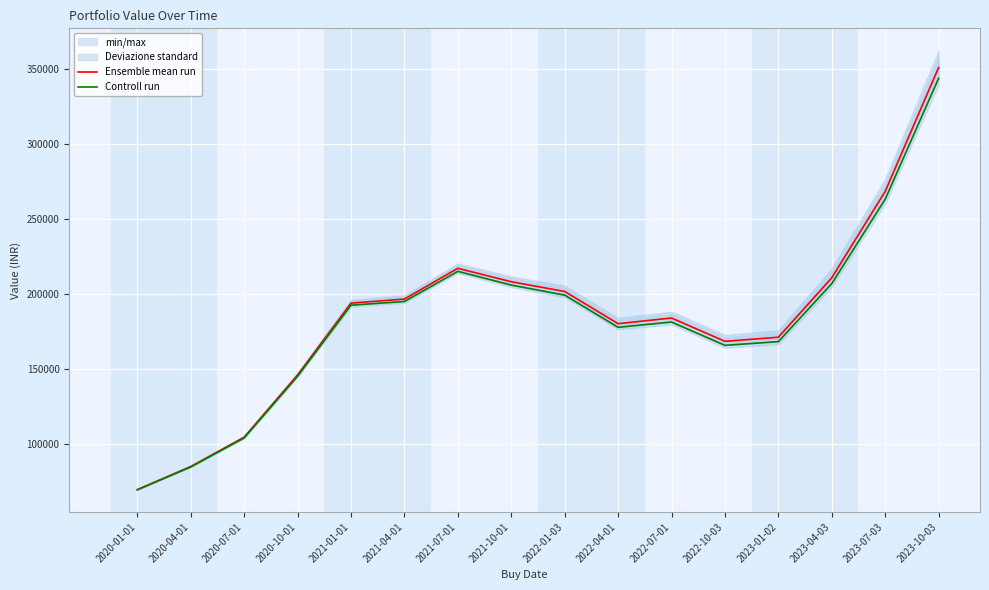

What is the greatest value displayed?

351261.5